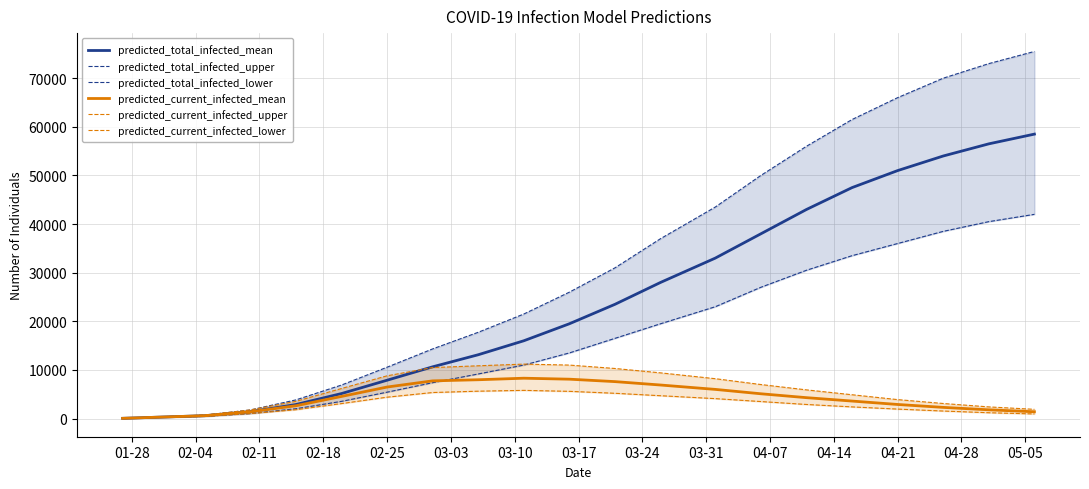

Reading left to right, extract all data points from this chart.

predicted_total_infected_mean: 51	592	1401	2889	5141	7884	10642	13126	16000	19500	23500	28000	33000	38000	43000	47500	51000	54000	56500	58500
predicted_total_infected_upper: 60	708	1771	3838	6890	10560	14324	17744	21500	26000	31000	37000	43500	50000	56000	61500	66000	70000	73000	75500
predicted_total_infected_lower: 40	455	1026	2021	3537	5425	7378	9170	11000	13500	16500	19500	23000	27000	30500	33500	36000	38500	40500	42000
predicted_current_infected_mean: 51	592	1401	2633	4549	6483	7754	7985	8300	8100	7600	6900	6000	5100	4300	3600	2900	2300	1800	1400
predicted_current_infected_upper: 60	708	1771	3538	6182	8789	10486	10855	11200	11000	10300	9400	8200	7000	5900	4900	3900	3100	2400	1900
predicted_current_infected_lower: 40	455	1026	1821	3081	4398	5356	5632	5800	5600	5200	4700	4100	3500	2900	2400	1950	1550	1200	950